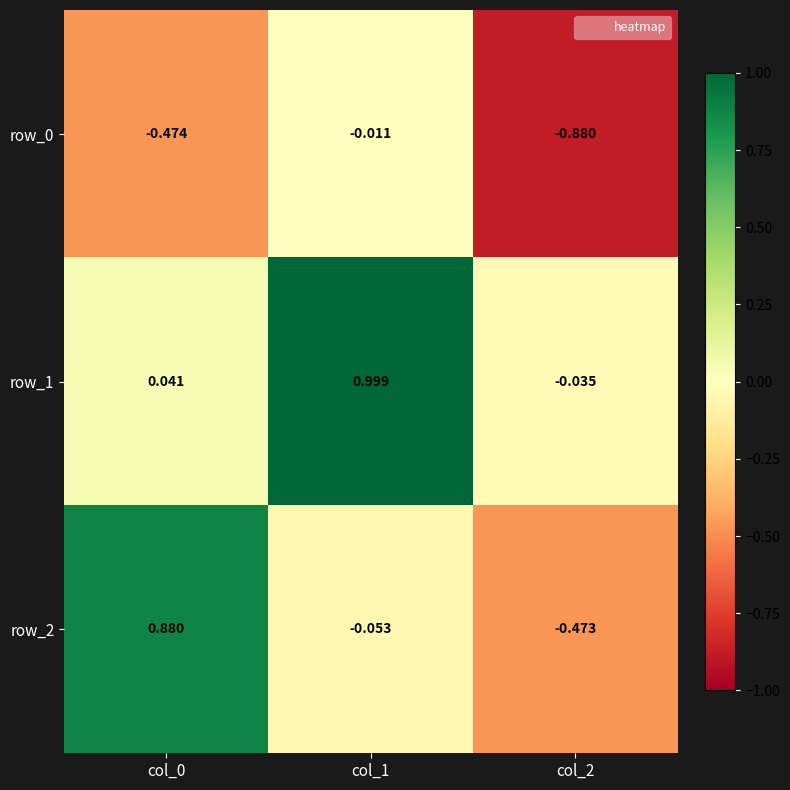

Is the value of row_0 at col_1 greater than the value of row_2 at col_0?

No